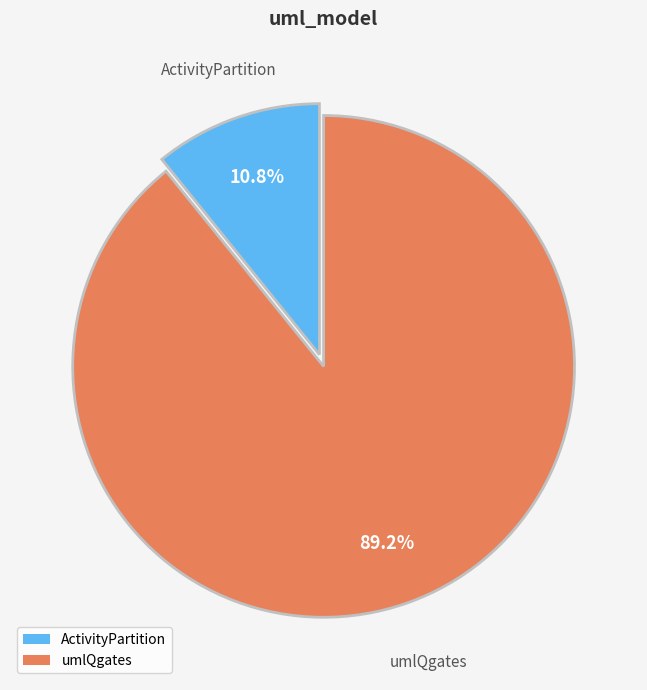

Does any single category account for the majority?

Yes